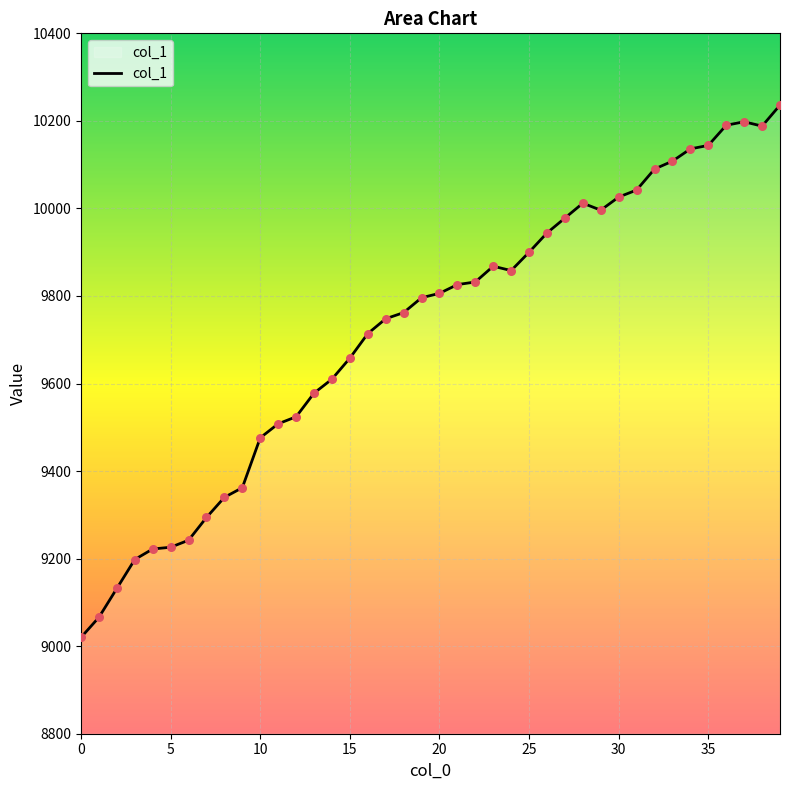

What is the difference between the maximum and minimum values?

1216